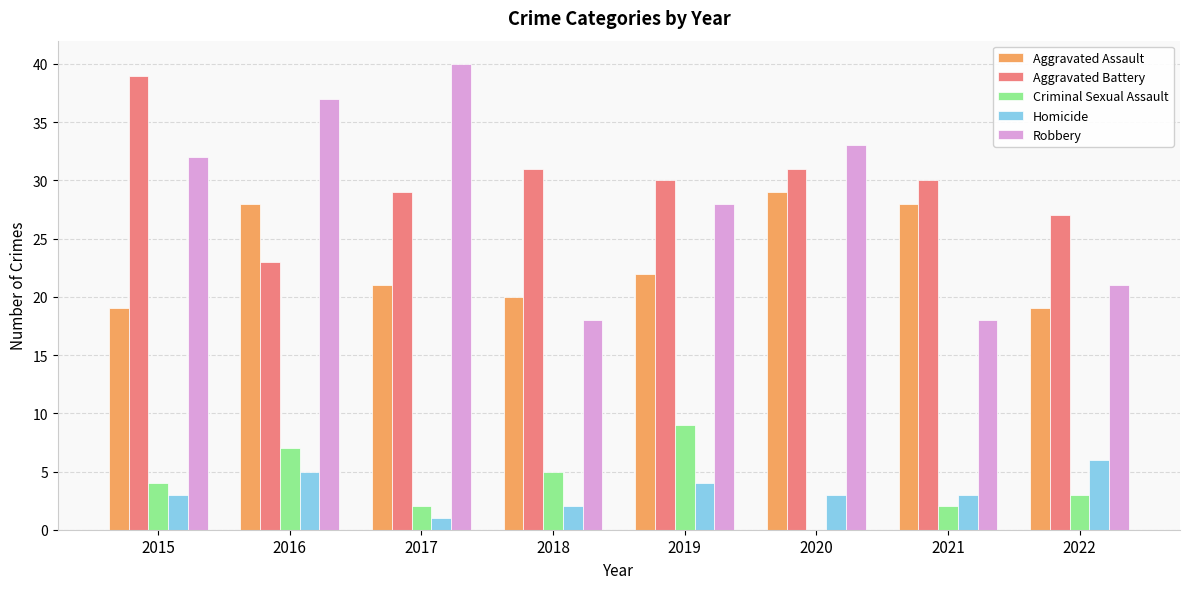

Which series changed the most between 2020 and 2022?

Robbery